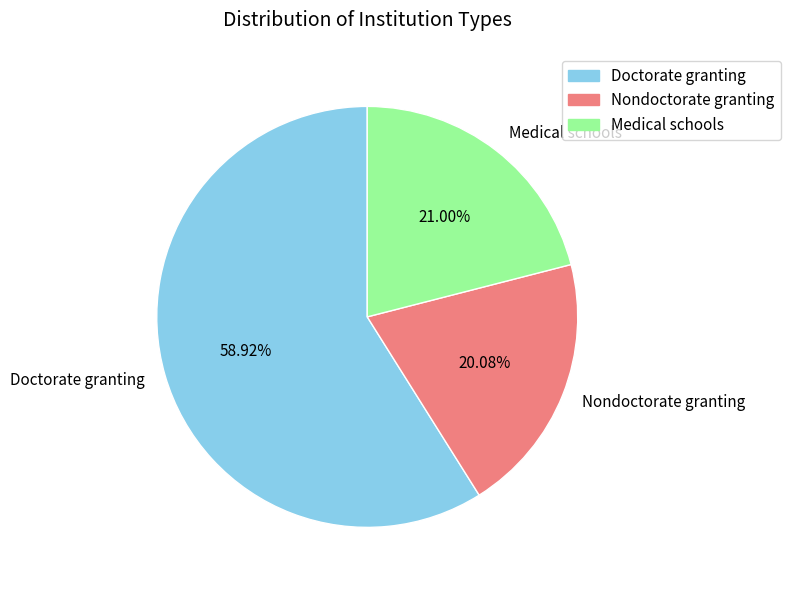

The Medical schools slice represents 15% of the pie. True or false?

False